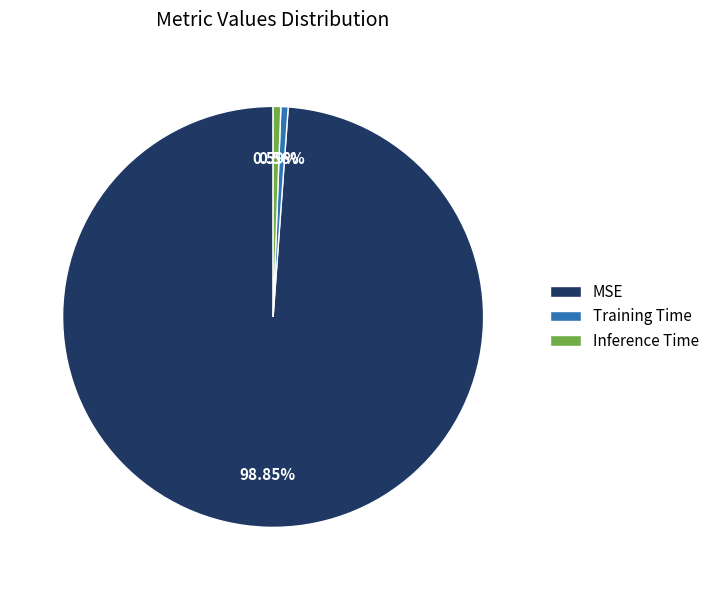

To the nearest percent, what is the difference between the largest and smallest slice percentages?

98%